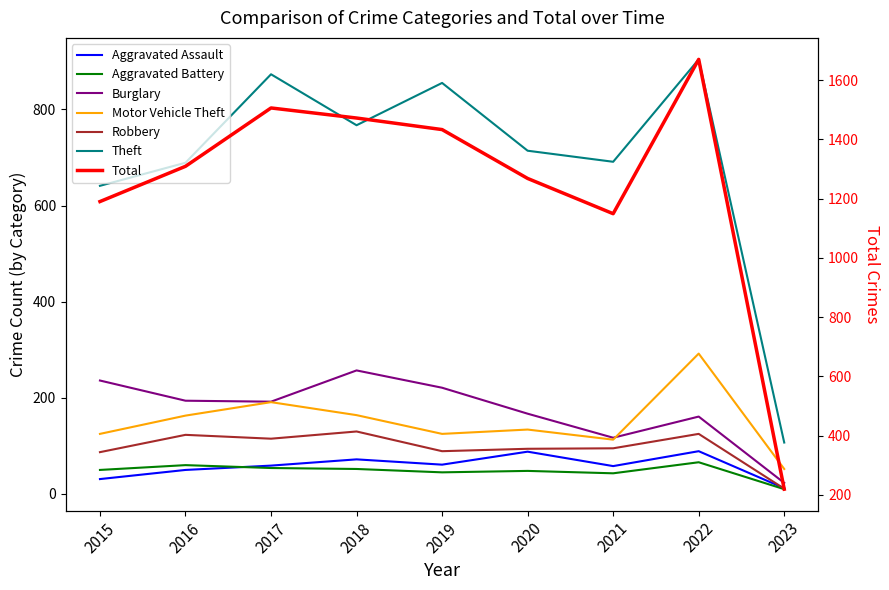

Count the number of categories in the chart.

9